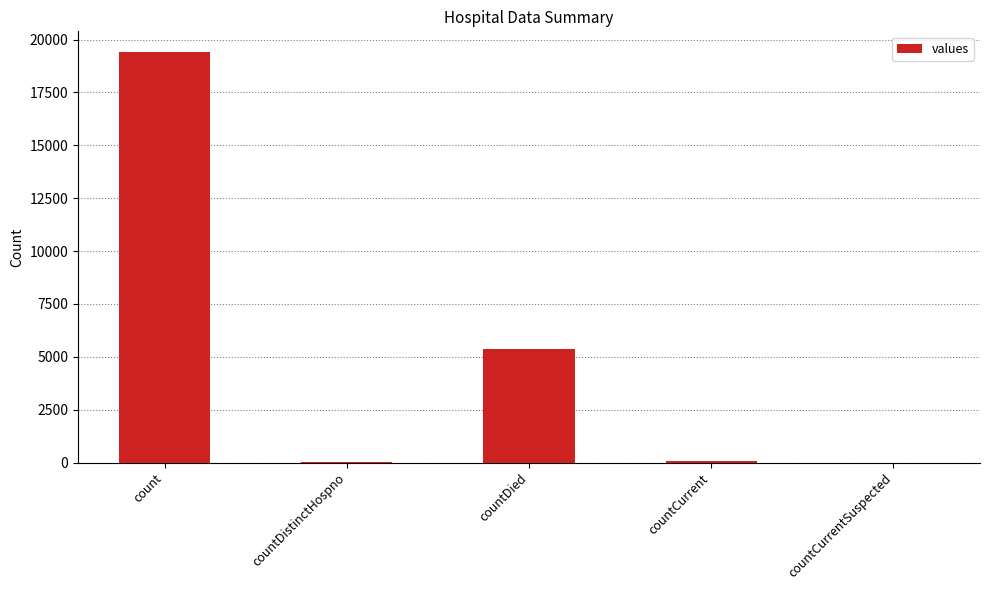

What value does the data have at countDied?

5357